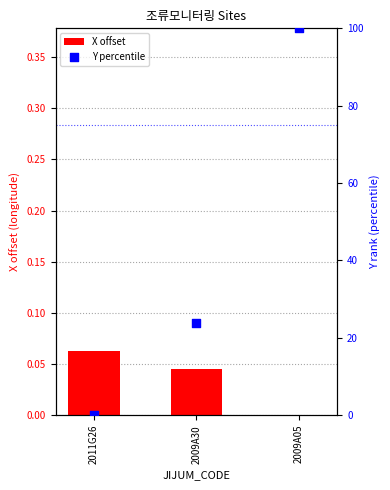

What are all the series names shown in the legend?

X offset, Y percentile